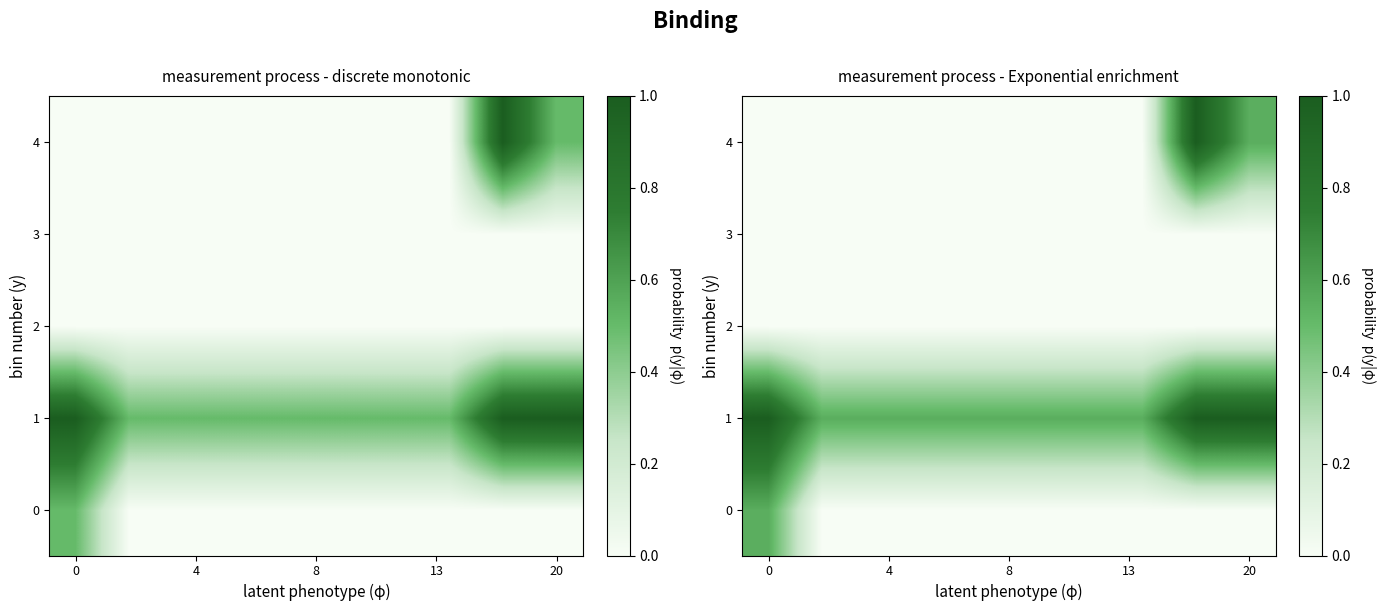

Reading left to right, extract all data points from this chart.

row_0: 0.6	0.0	0.0	0.0	0.0	0.0	0.0	0.0	0.0	0.0
row_1: 1.0	0.6	0.6	0.6	0.6	0.6	0.6	0.6	1.0	1.0
row_2: 0.0	0.0	0.0	0.0	0.0	0.0	0.0	0.0	0.0	0.0
row_3: 0.0	0.0	0.0	0.0	0.0	0.0	0.0	0.0	0.0	0.0
row_4: 0.0	0.0	0.0	0.0	0.0	0.0	0.0	0.0	1.0	0.6